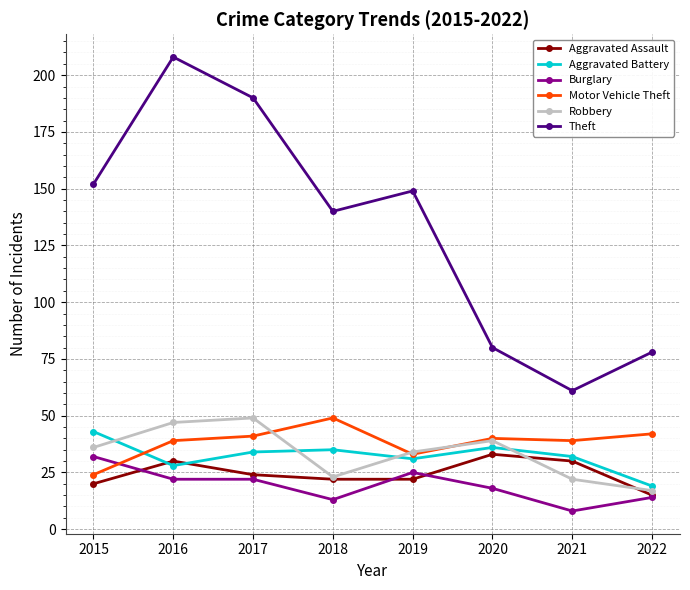

True or false: Aggravated Assault and Theft intersect in this chart.

False